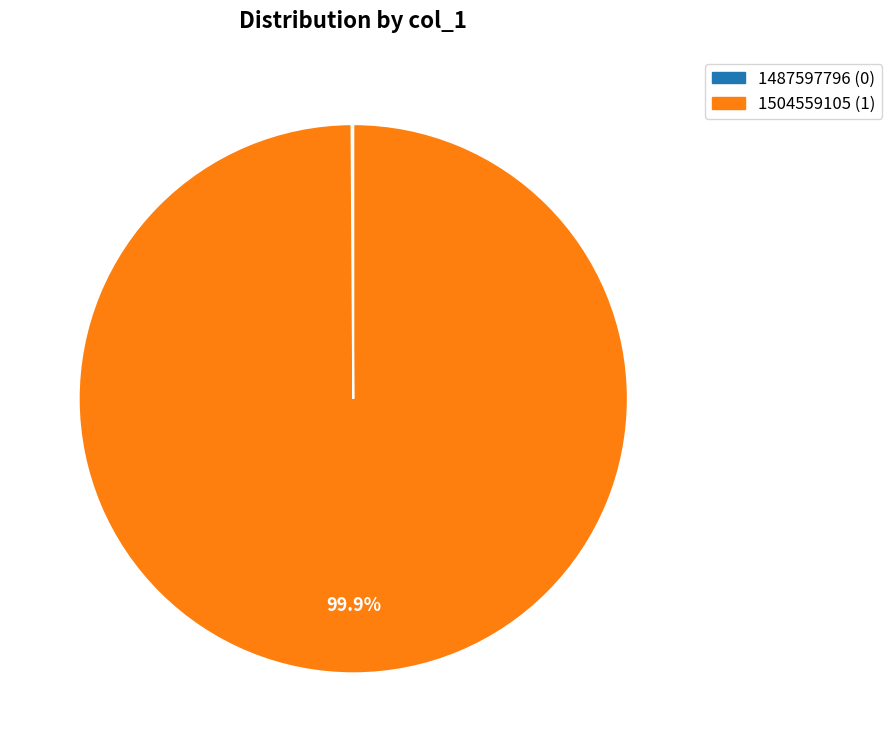

Which slice represents more than half of the pie?

1504559105